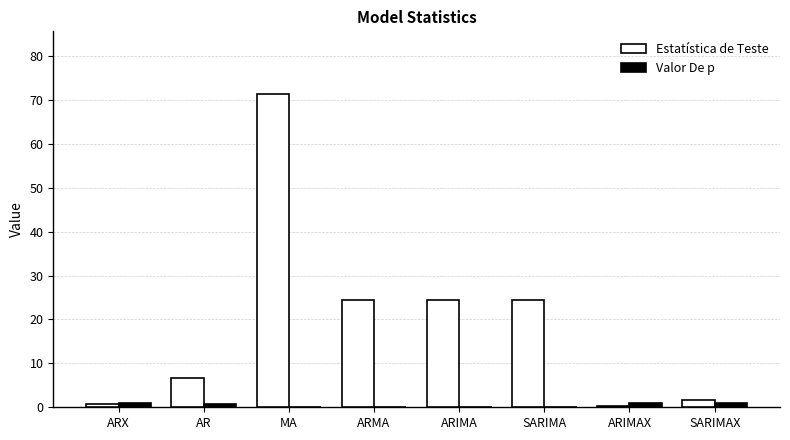

True or false: Estatística de Teste has a value of 24.4 at ARIMA.

True